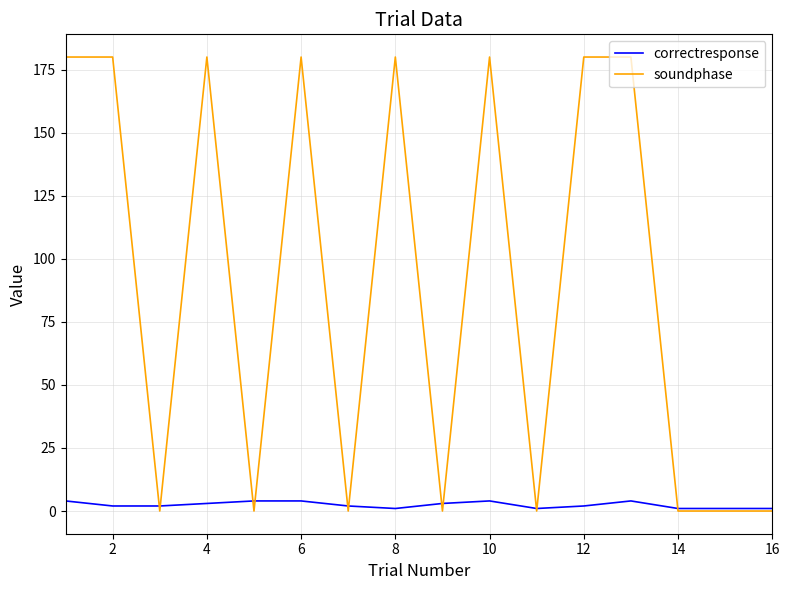

Reading left to right, what are all the values shown in this chart?

correctresponse: 4	2	2	3	4	4	2	1	3	4	1	2	4	1	1	1
soundphase: 180	180	0	180	0	180	0	180	0	180	0	180	180	0	0	0